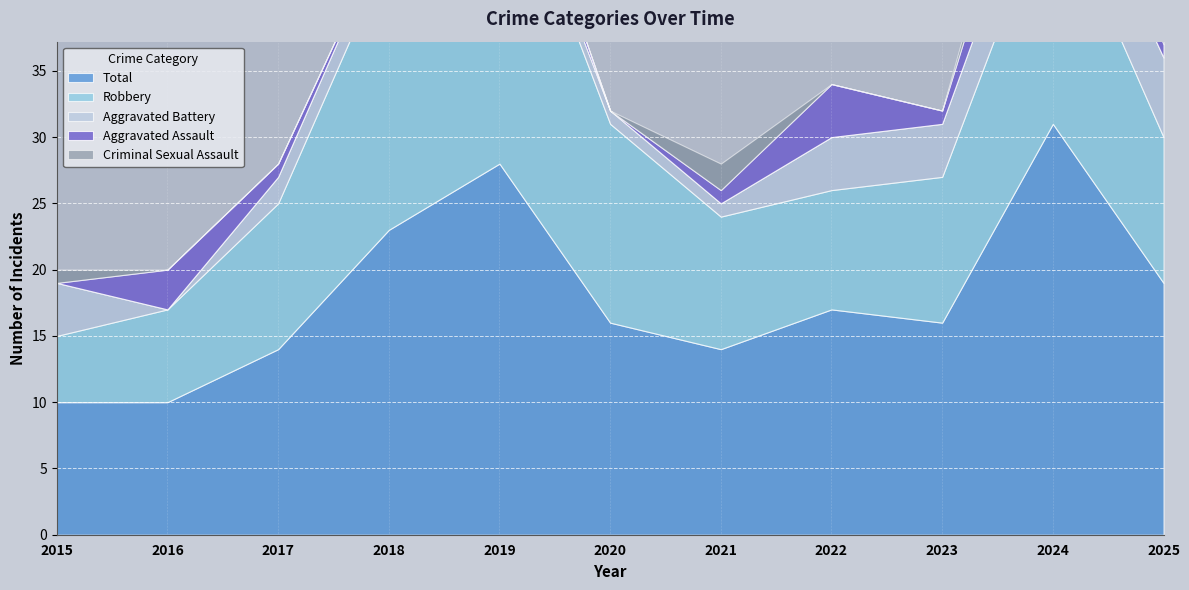

Which series changed the most between 2015 and 2023?

Robbery